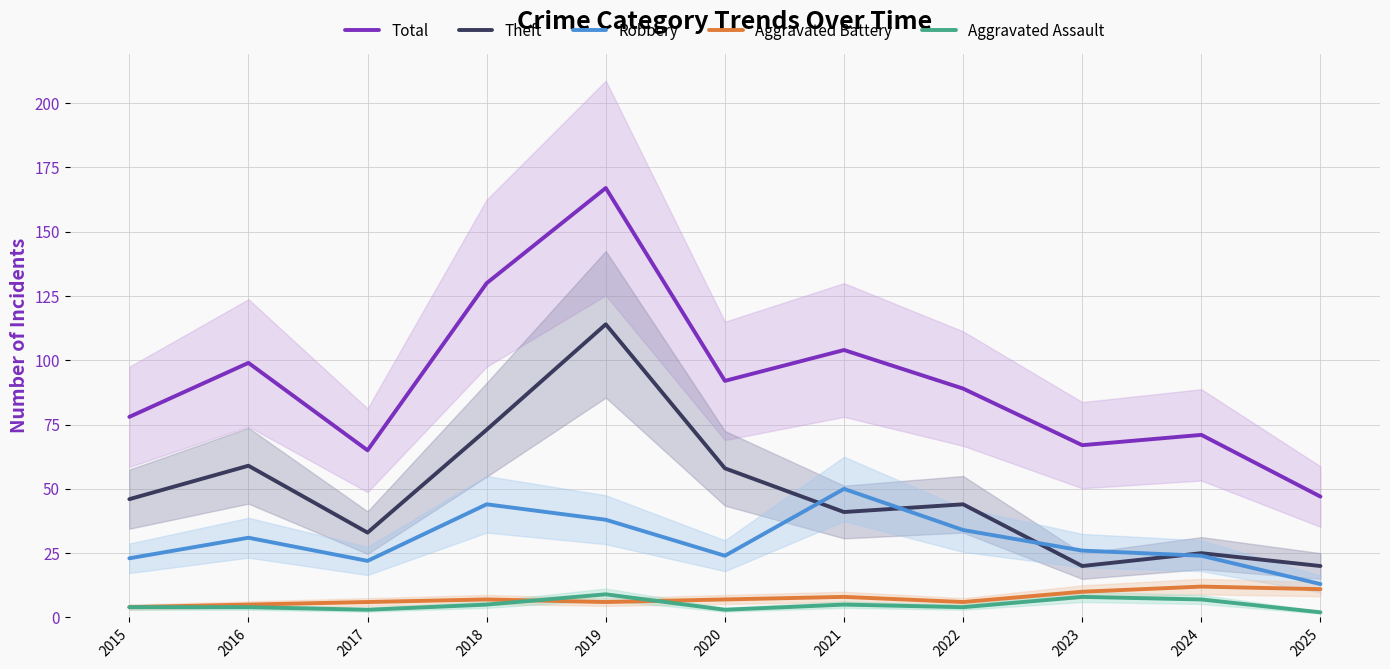

What is the minimum value for Aggravated Battery?

4